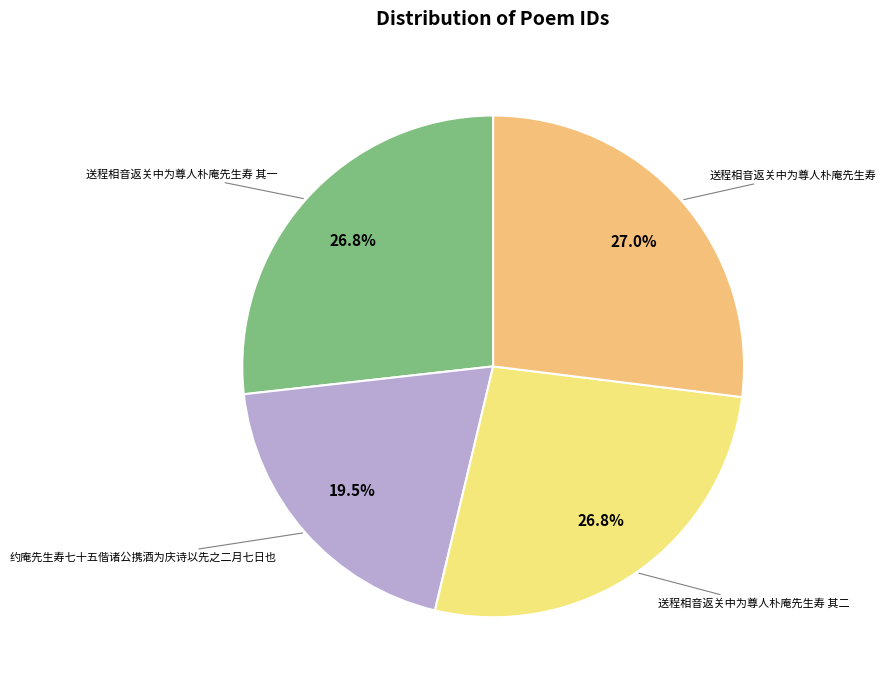

How many slices are in this pie chart?

4